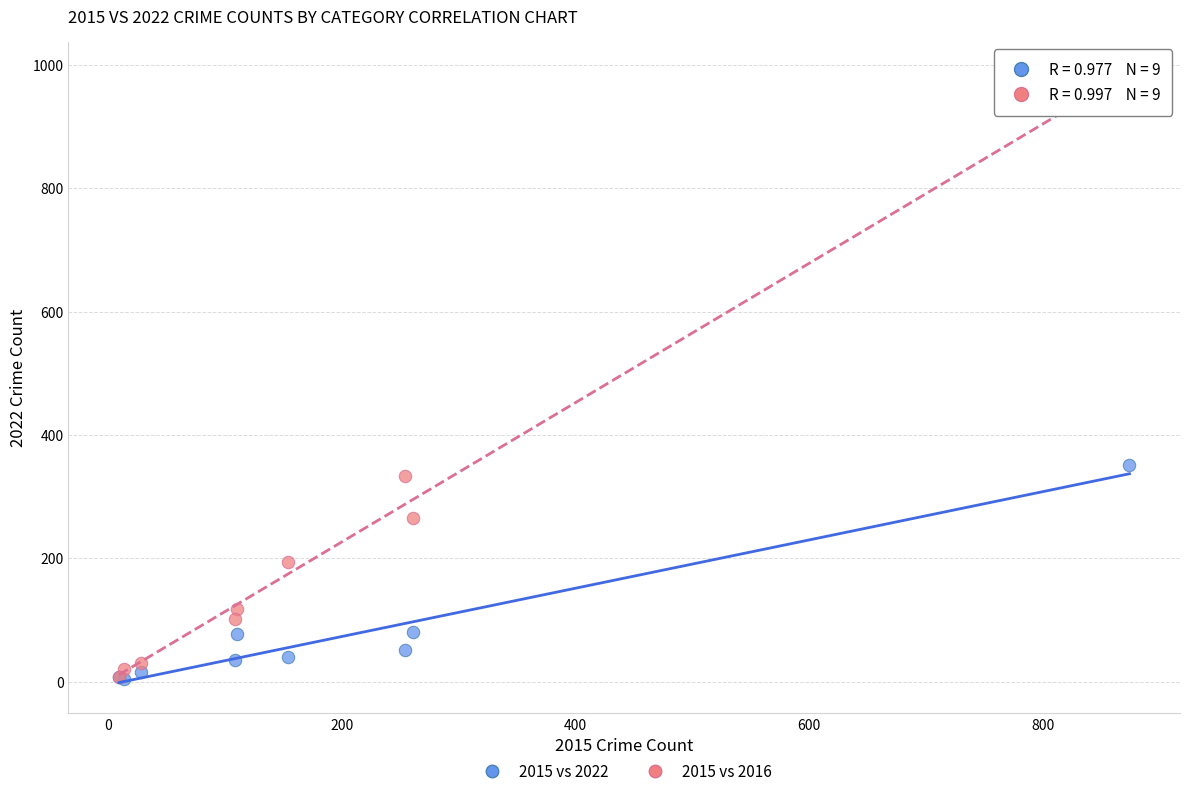

What are all the series names shown in the legend?

2015 vs 2022, 2015 vs 2016